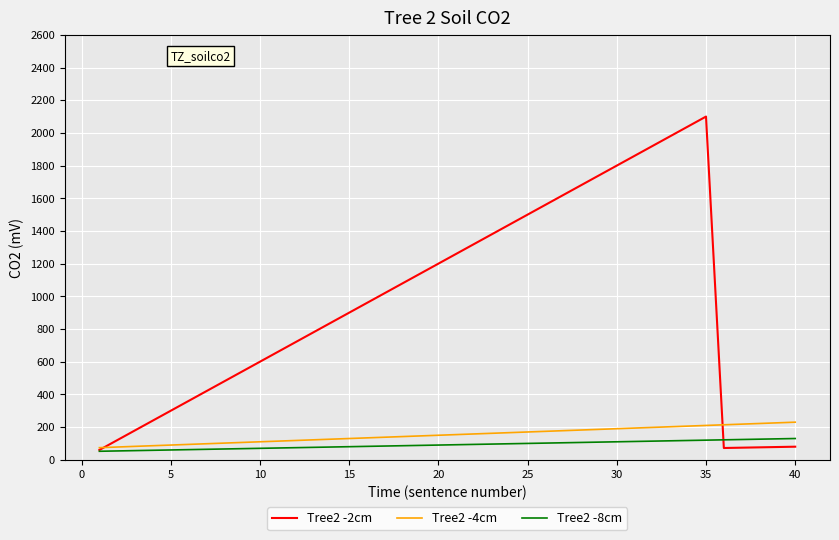

What is the greatest value displayed?

2100